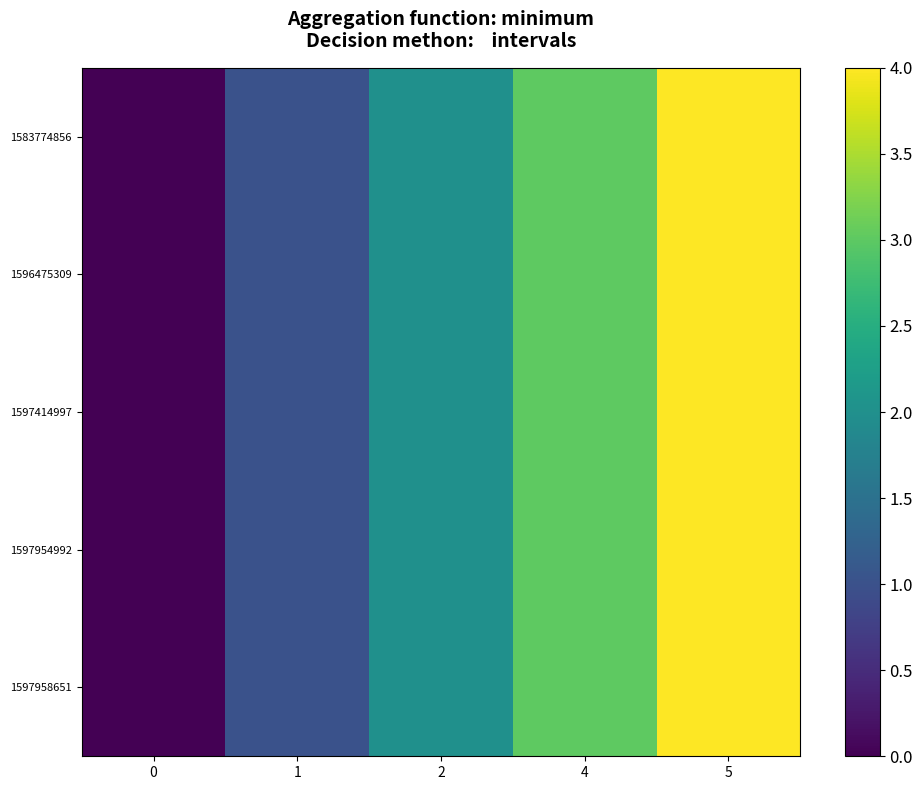

At which category is the sum across all series the highest?

5